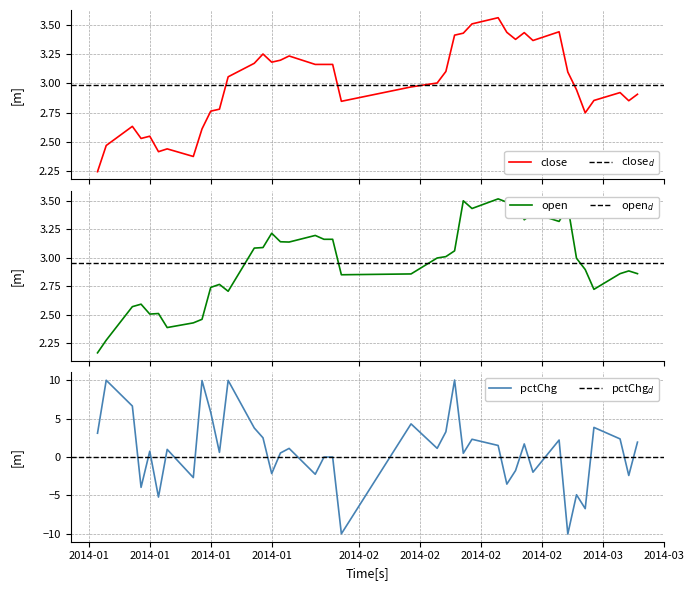

Is the value of pctChg at 14 greater than the value of open at 30?

No